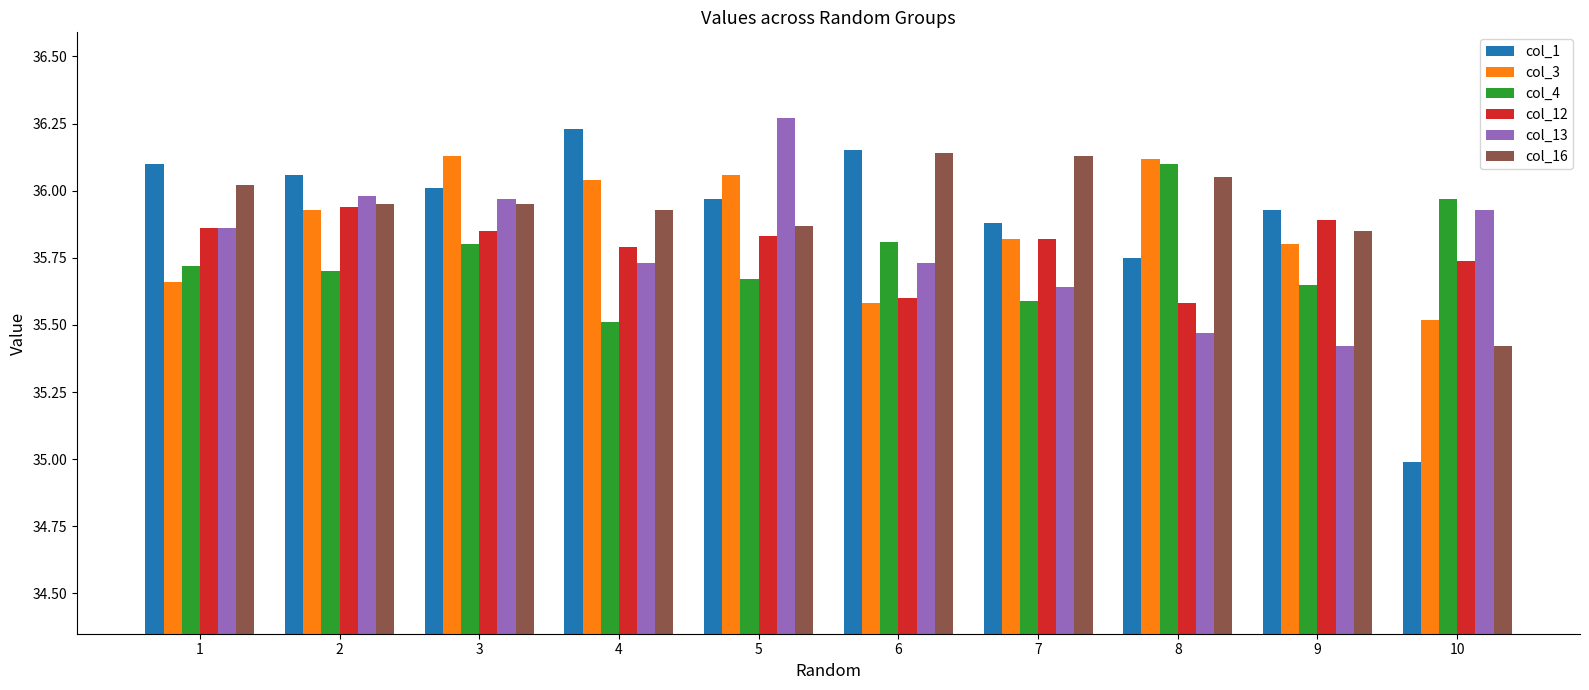

Which series changed the most between 2 and 8?

col_13